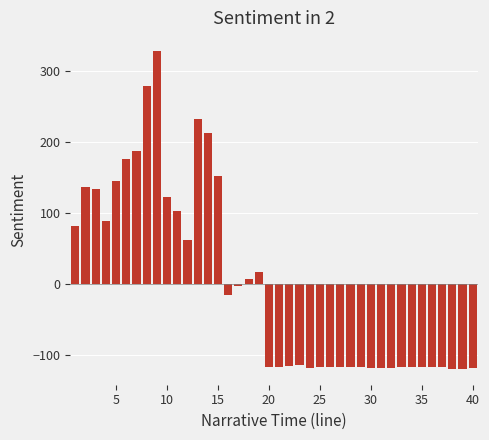

What is the difference between the maximum and minimum values?

448.0